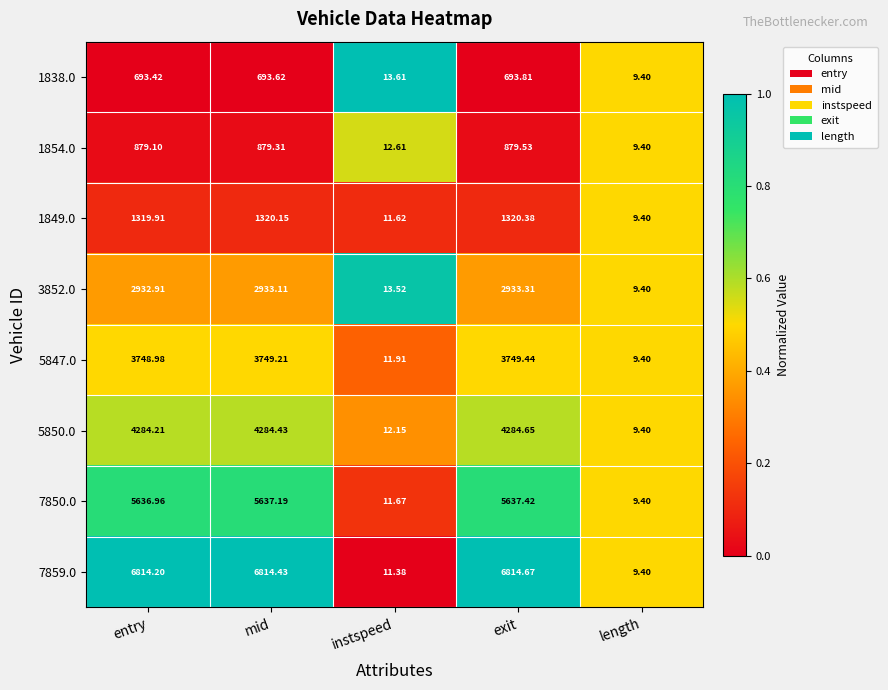

Which series has the largest total across all categories?

7859.0